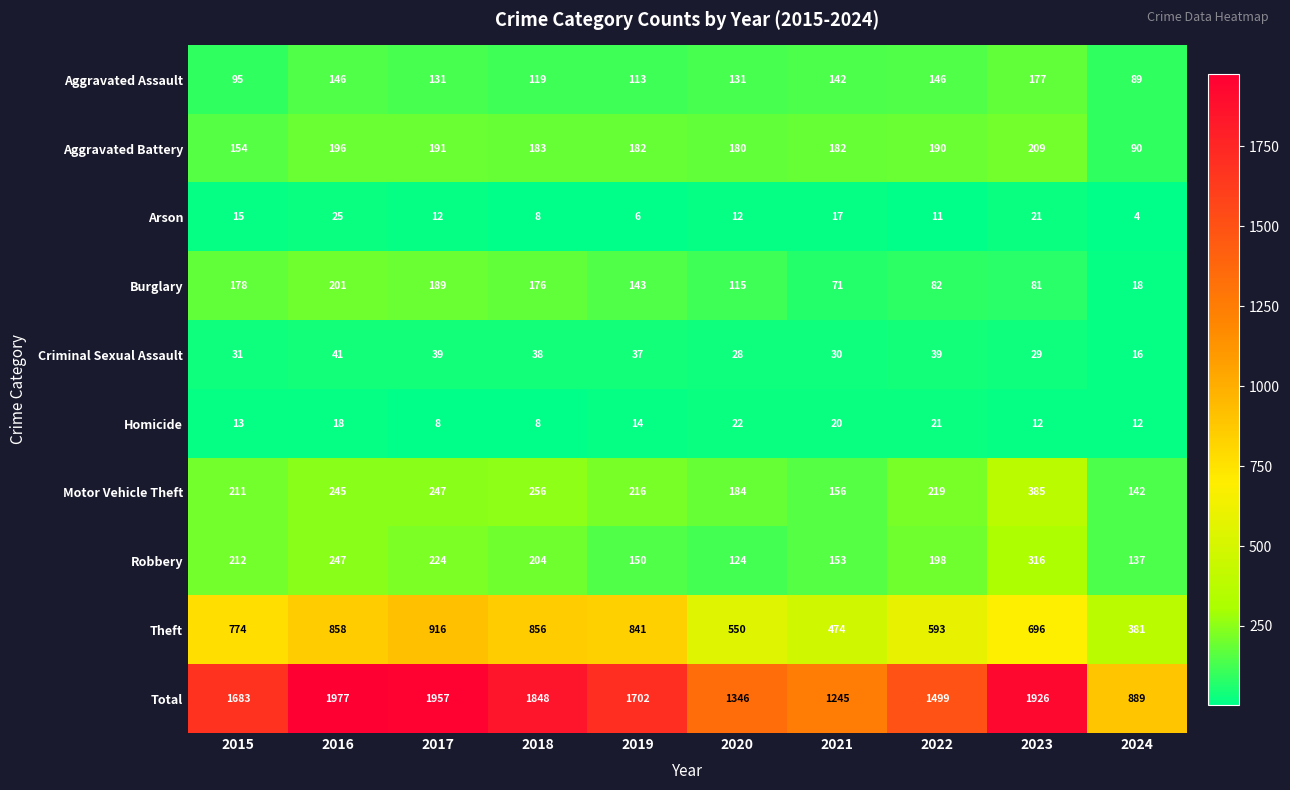

What value does the Aggravated Assault series have at 2019?

113